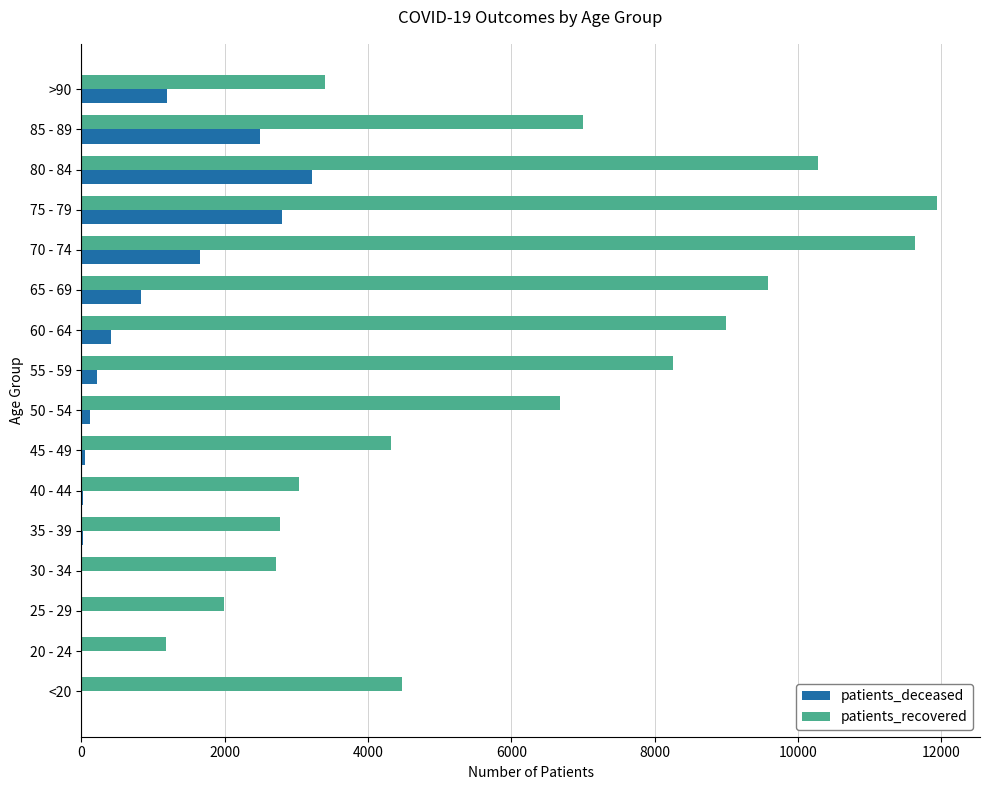

Between 25 - 29 and >90, which series saw the biggest shift?

patients_recovered